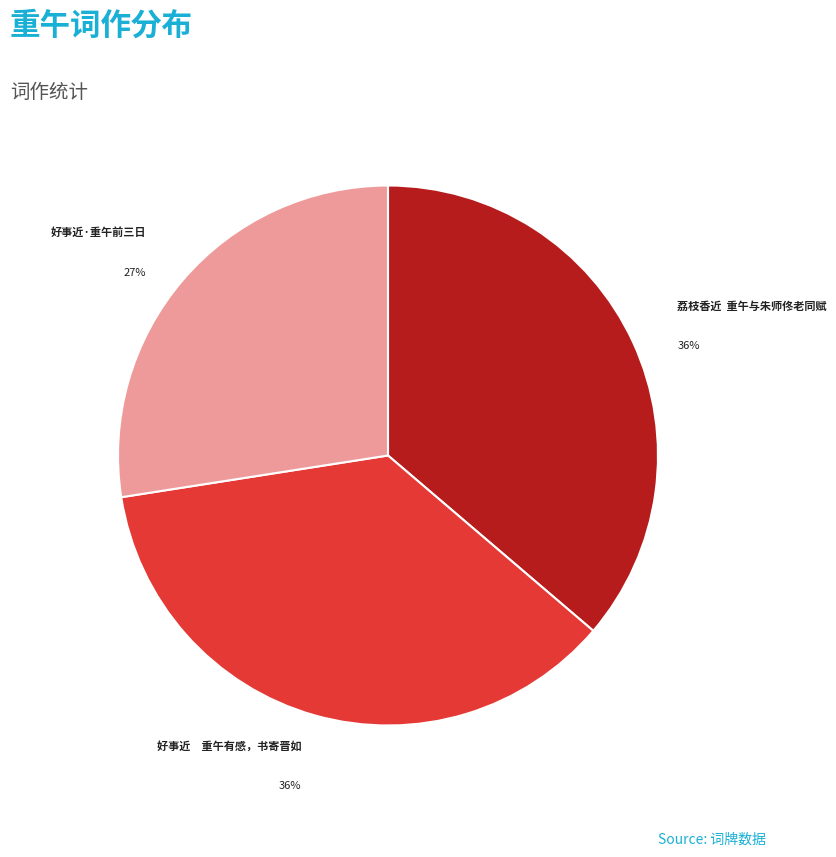

The 好事近 重午有感，书寄晋如 slice represents 46% of the pie. True or false?

False